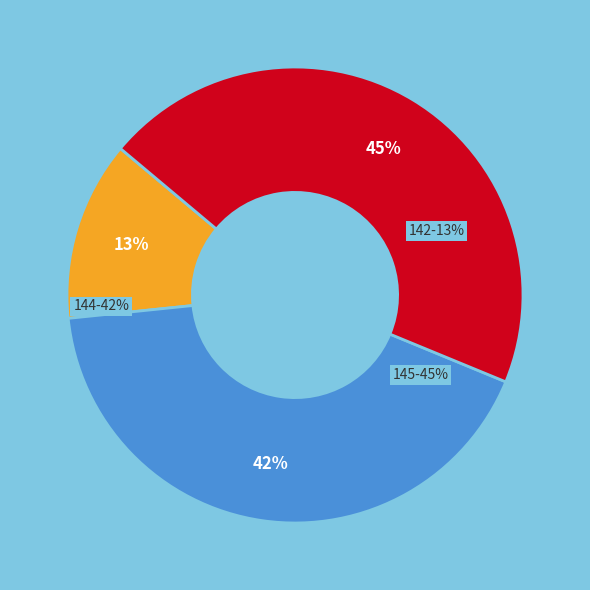

What portion of the pie excludes 145?

54.9%